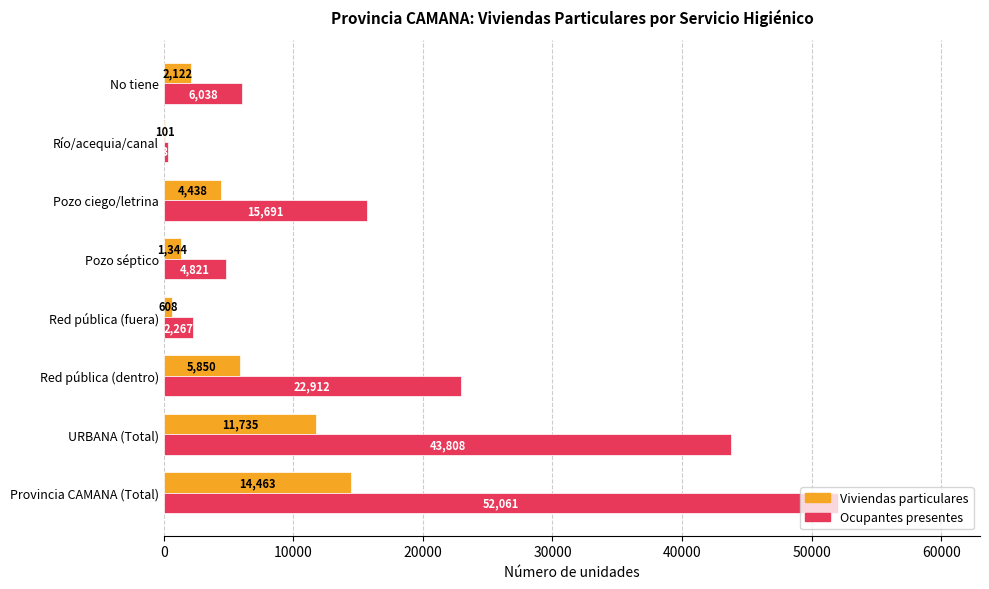

The Ocupantes presentes series shows 8143 at No tiene. True or false?

False